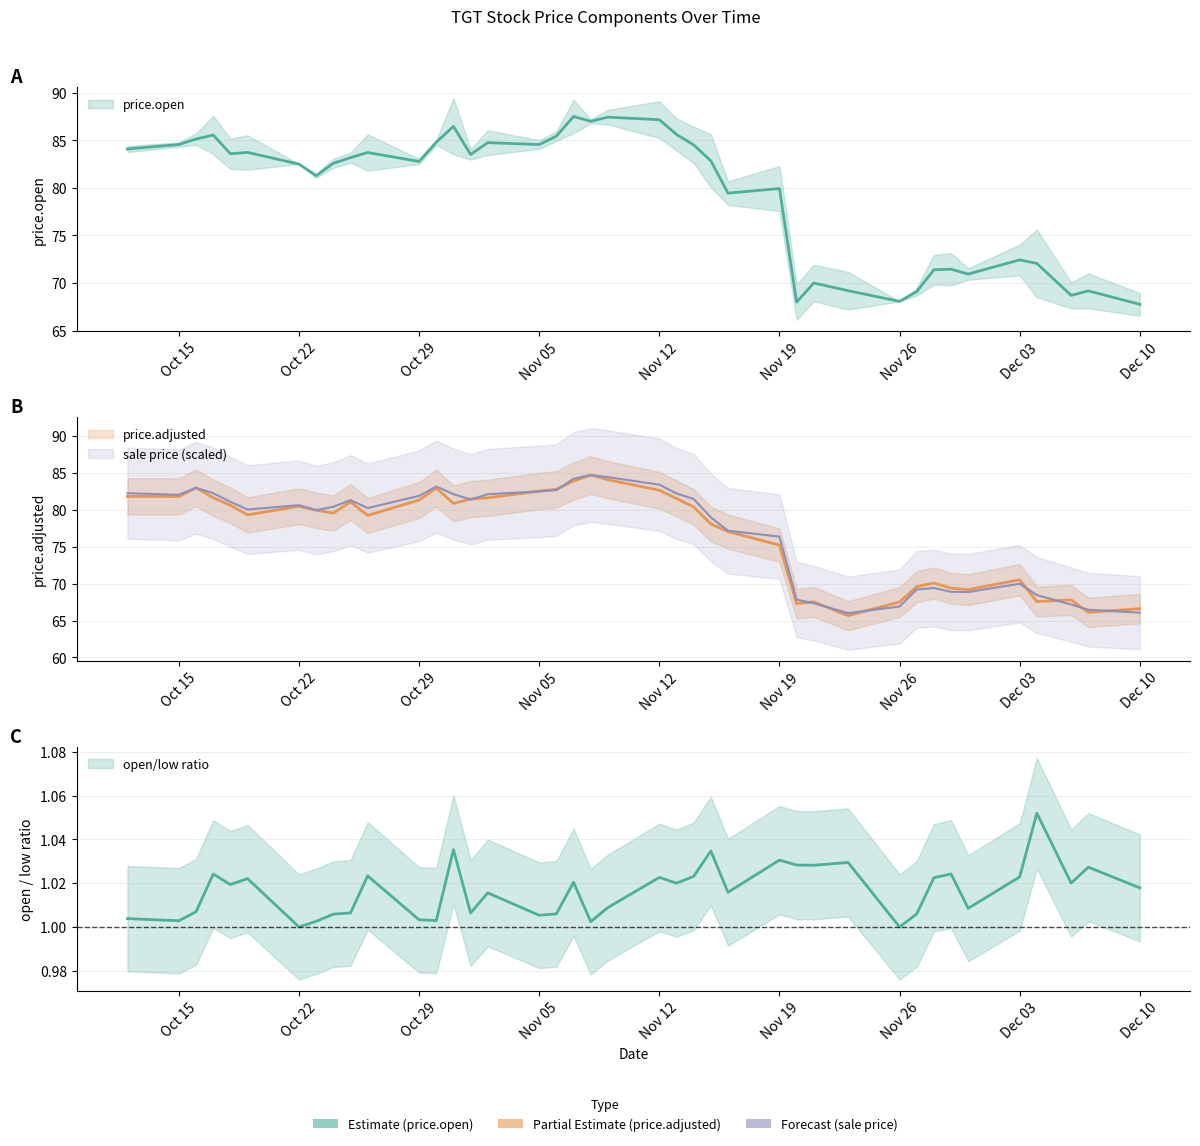

What is the minimum value shown in the chart?

65.7